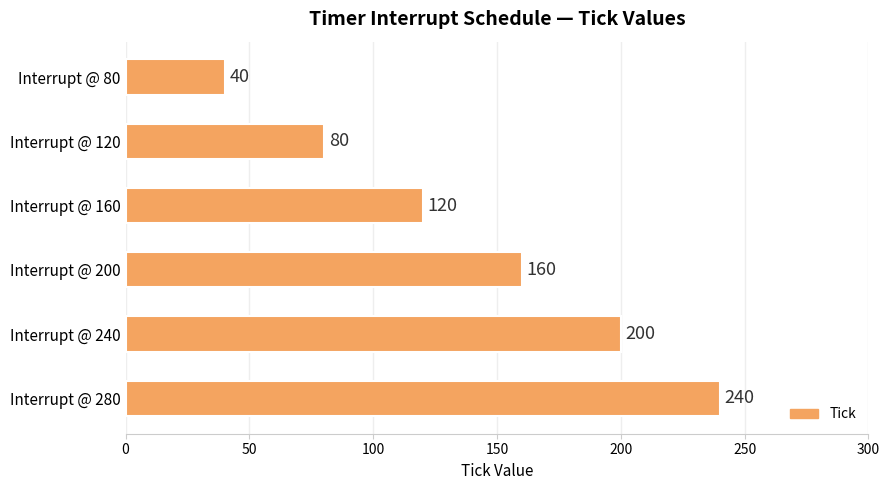

What is the sum of all values?

840